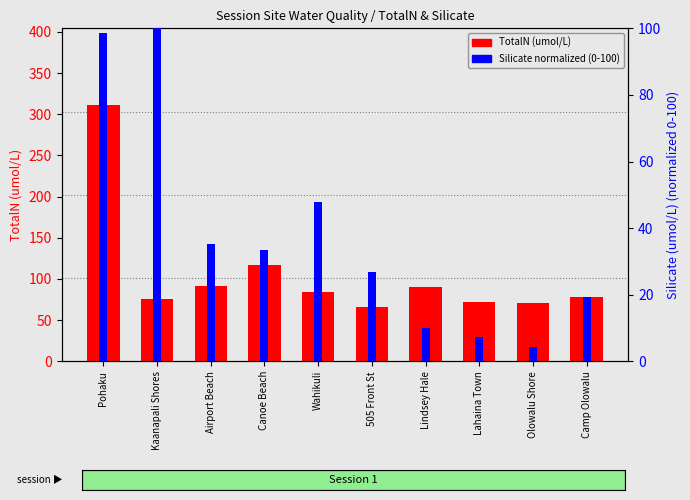

How many values in the TotalN series exceed 84?

5